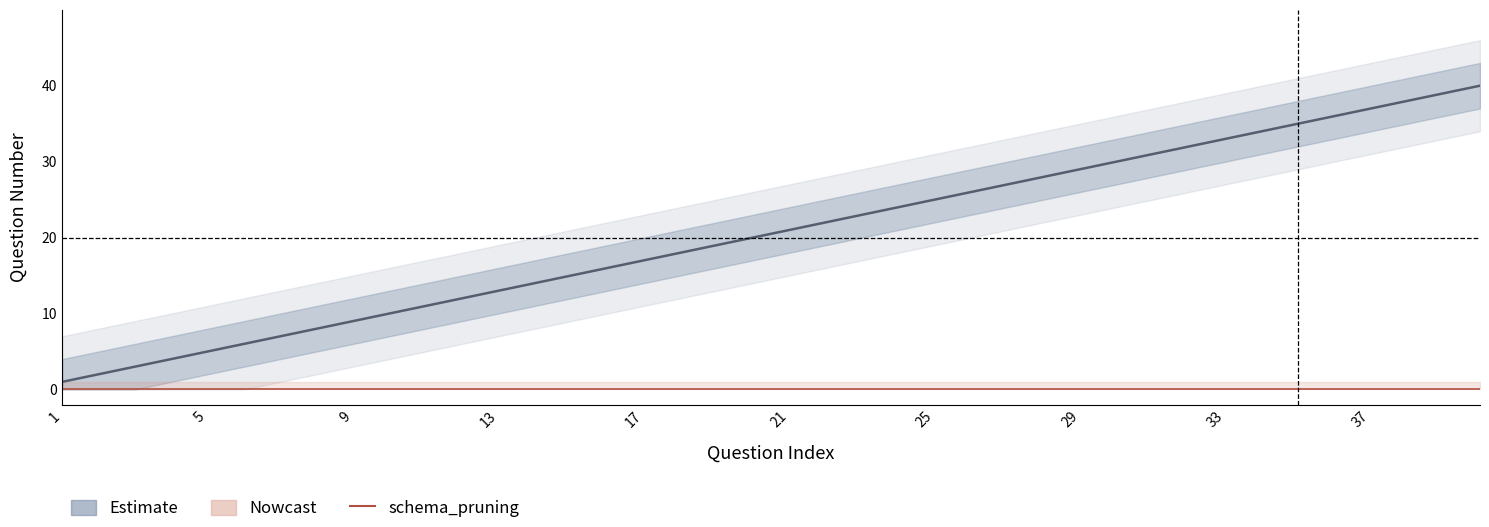

Where does the number series first go above 21?

21